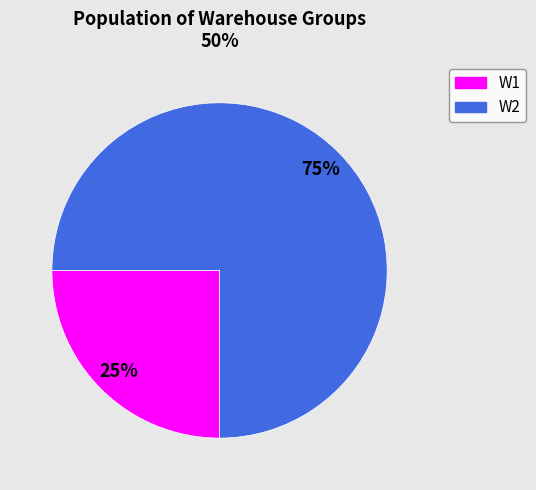

How many slices are in this pie chart?

2